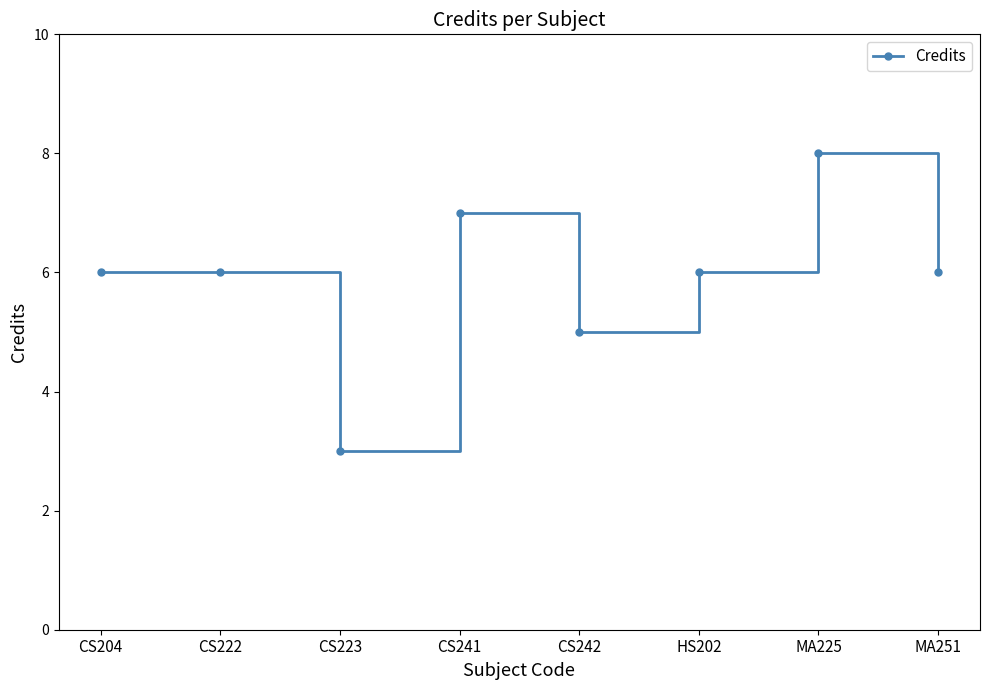

The value at HS202 is 8. True or false?

False